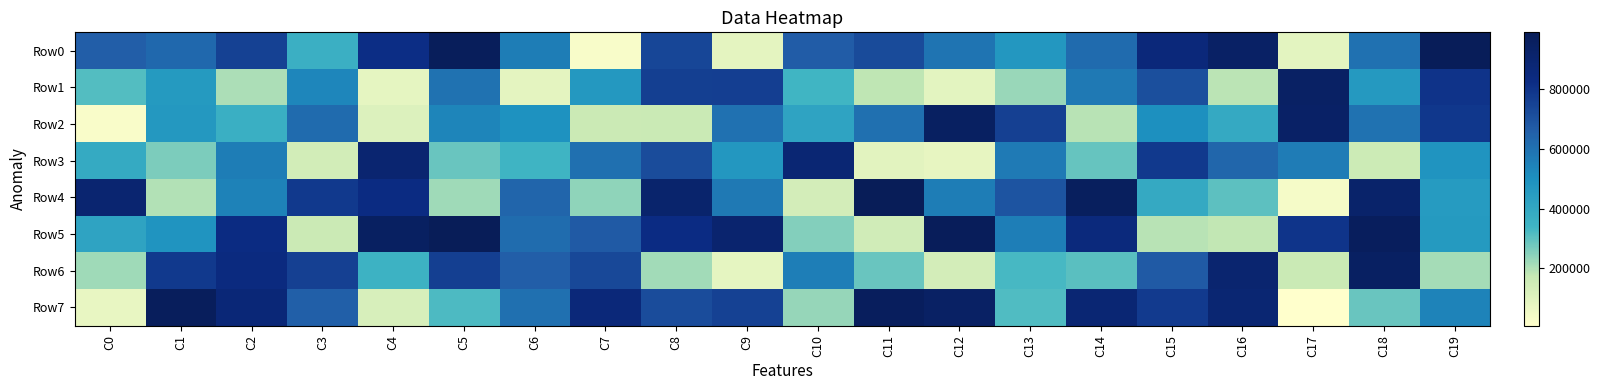

Reading right to left, extract all data points from this chart.

Row0: C19=984553	C18=602575	C17=89478	C16=940197	C15=864173	C14=621107	C13=470138	C12=588161	C11=723485	C10=665000	C9=86124	C8=738810	C7=26690	C6=563934	C5=976470	C4=820766	C3=362467	C2=756179	C1=628767	C0=664124
Row1: C19=802089	C18=462014	C17=941608	C16=185366	C15=707853	C14=573411	C13=227133	C12=89537	C11=180779	C10=338695	C9=764755	C8=762623	C7=465589	C6=84286	C5=597474	C4=81540	C3=533646	C2=203440	C1=458766	C0=311468
Row2: C19=788330	C18=595286	C17=935148	C16=390052	C15=502178	C14=189662	C13=760327	C12=952995	C11=604592	C10=414953	C9=601065	C8=161382	C7=160821	C6=494758	C5=535232	C4=109724	C3=621477	C2=364631	C1=465880	C0=23106
Row3: C19=480919	C18=154739	C17=566587	C16=637231	C15=781786	C14=288269	C13=570141	C12=79287	C11=94241	C10=886207	C9=468861	C8=720515	C7=604719	C6=343387	C5=284991	C4=898675	C3=141104	C2=564350	C1=264247	C0=387639
Row4: C19=455389	C18=918896	C17=34907	C16=301068	C15=391407	C14=967880	C13=693260	C12=561200	C11=988892	C10=136206	C9=572406	C8=911113	C7=239690	C6=639335	C5=220183	C4=832928	C3=781381	C2=547658	C1=196974	C0=896686
Row5: C19=460664	C18=968959	C17=797569	C16=177877	C15=188150	C14=854826	C13=558703	C12=981266	C11=142845	C10=256000	C9=904401	C8=828575	C7=672608	C6=617120	C5=991184	C4=954764	C3=157538	C2=832430	C1=483109	C0=414994
Row6: C19=214339	C18=951435	C17=161470	C16=902247	C15=674420	C14=304967	C13=328938	C12=134353	C11=284631	C10=560229	C9=80854	C8=218308	C7=732783	C6=663678	C5=761540	C4=351210	C3=757661	C2=843765	C1=782839	C0=222106
Row7: C19=542374	C18=285075	C17=7066	C16=890643	C15=779596	C14=886694	C13=315617	C12=942319	C11=970372	C10=232960	C9=753060	C8=721866	C7=865195	C6=603105	C5=321613	C4=123142	C3=658796	C2=874064	C1=973482	C0=73793